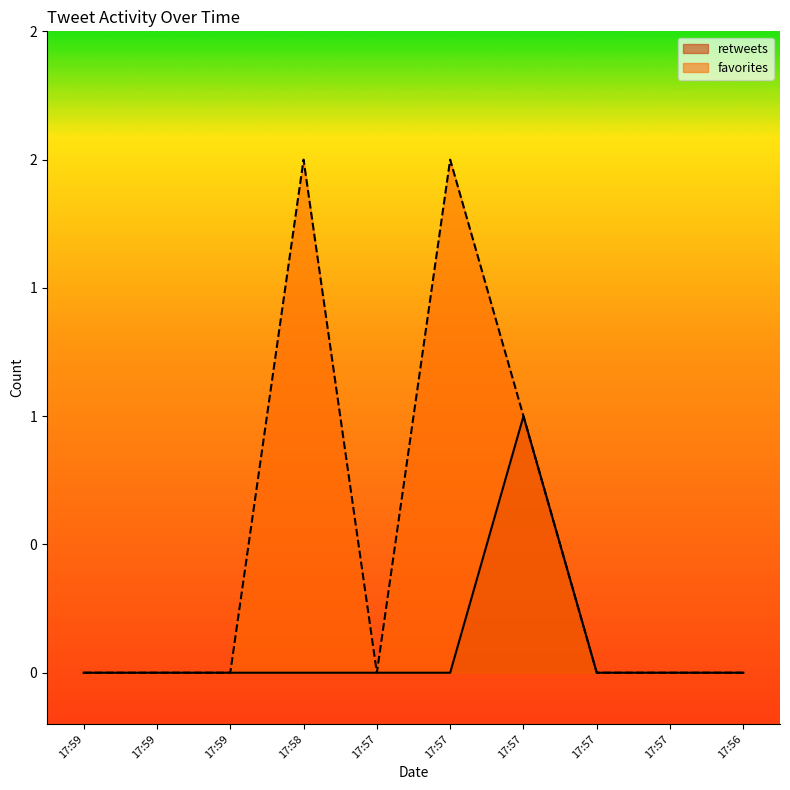

Reading right to left, list all the values displayed in this chart.

retweets: 17:56=0	17:57=0	17:57=0	17:57=1	17:57=0	17:57=0	17:58=0	17:59=0	17:59=0	17:59=0
favorites: 17:56=0	17:57=0	17:57=0	17:57=1	17:57=2	17:57=0	17:58=2	17:59=0	17:59=0	17:59=0